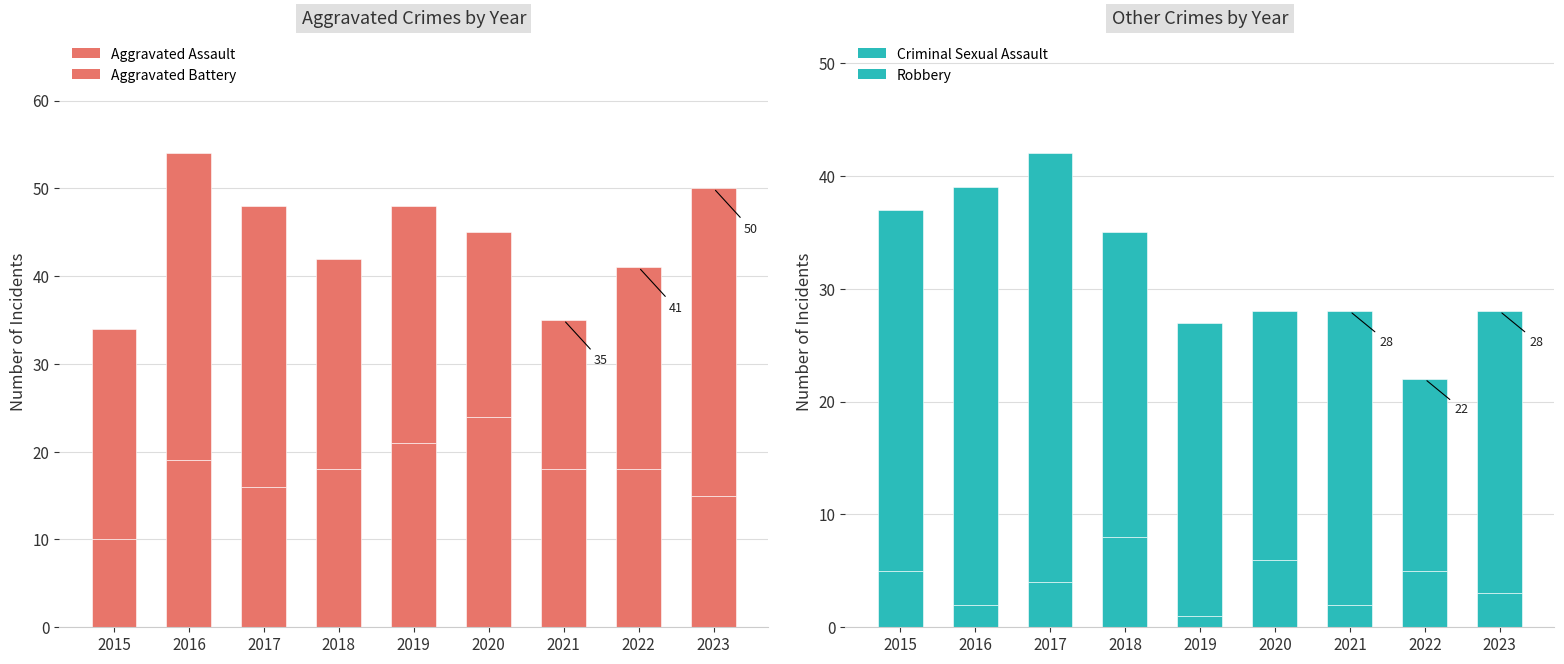

Which series changed the most between 2015 and 2022?

Robbery